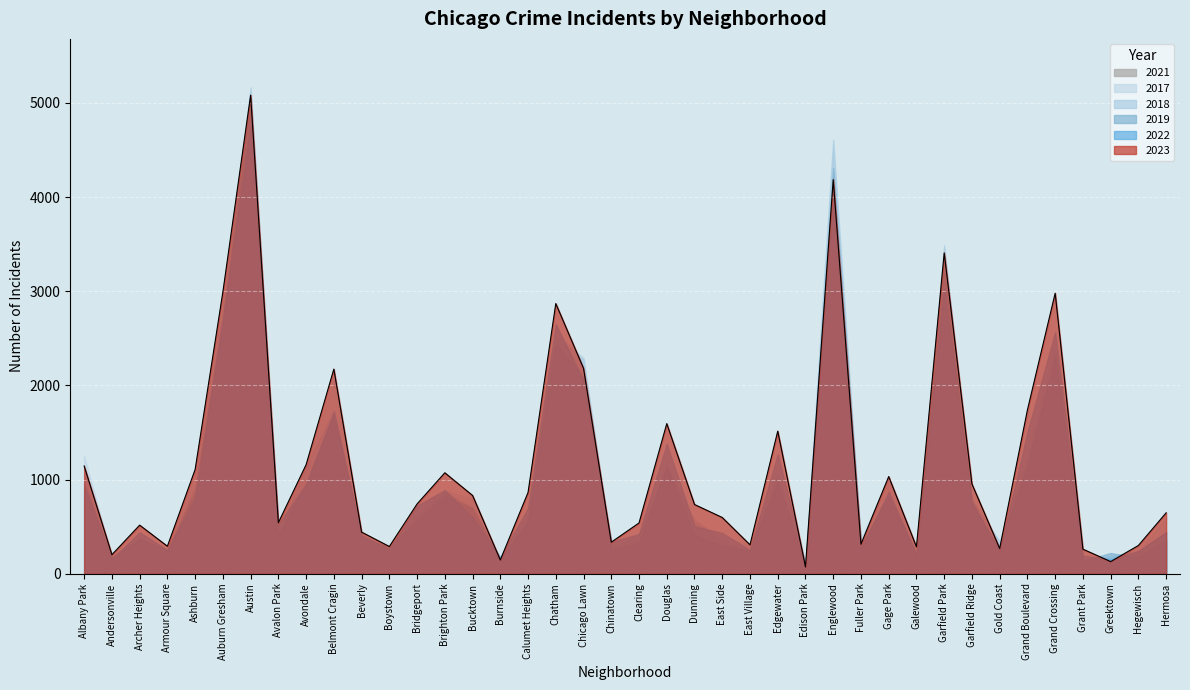

Is the value of 2019 at Beverly greater than the value of 2018 at Burnside?

Yes